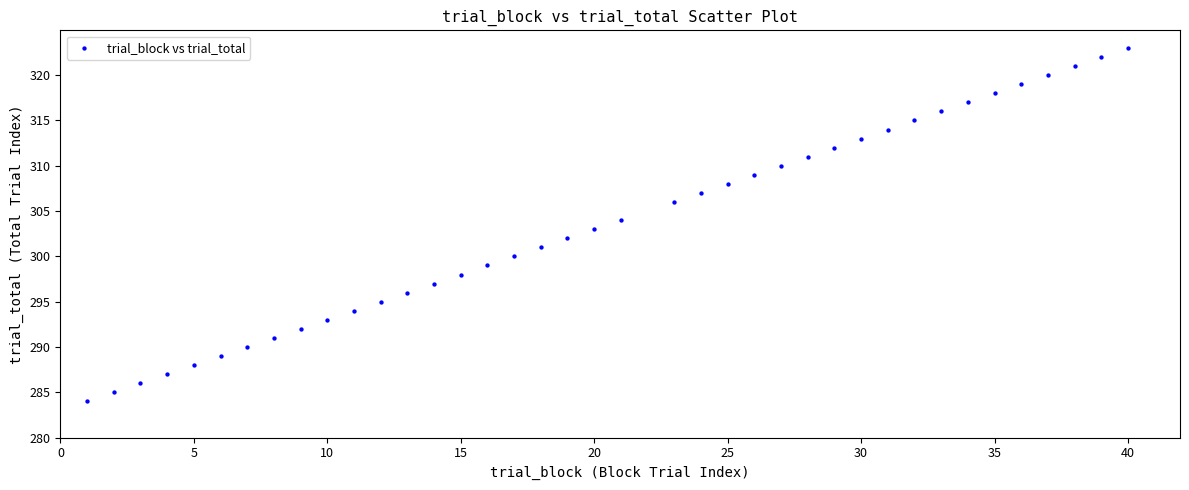

What is the range of X values (max minus min)?

39